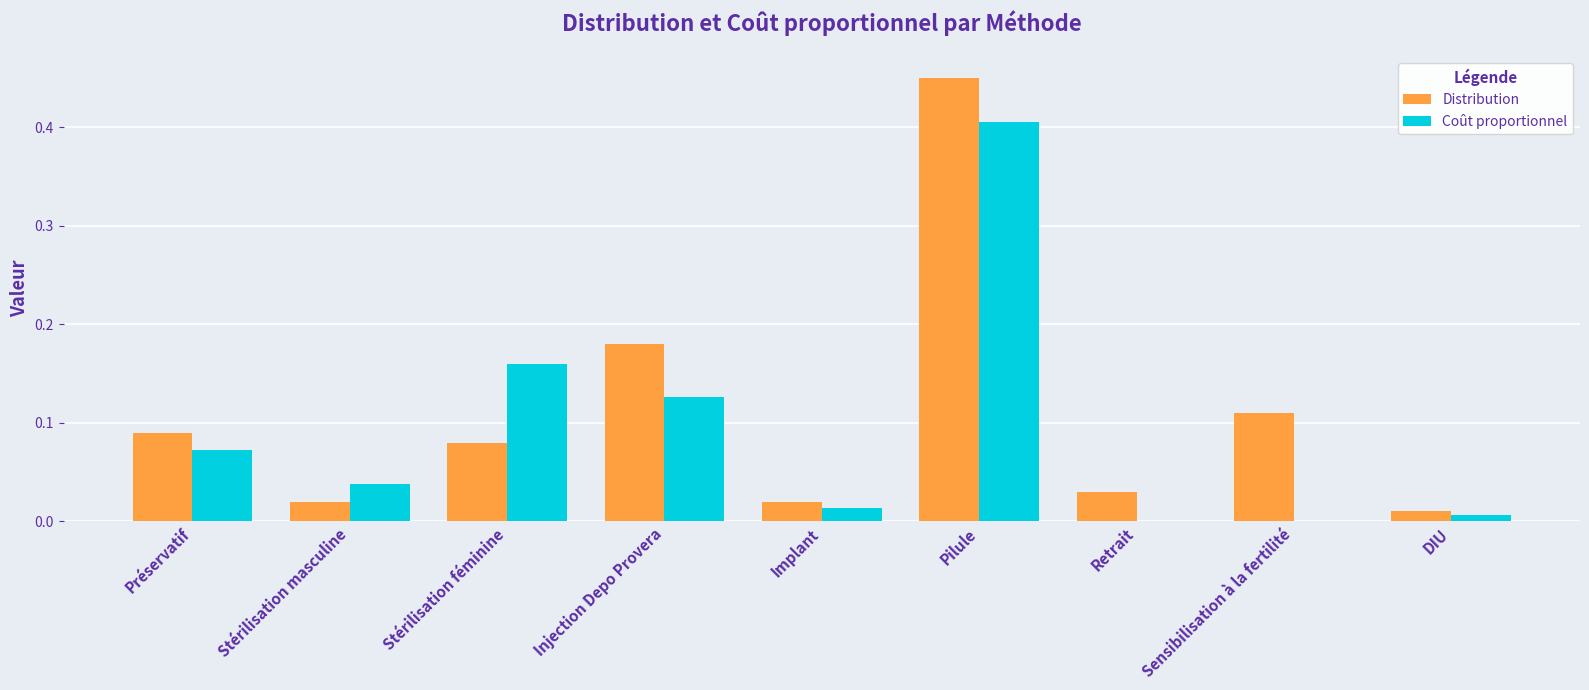

At which category is the sum across all series the highest?

Pilule